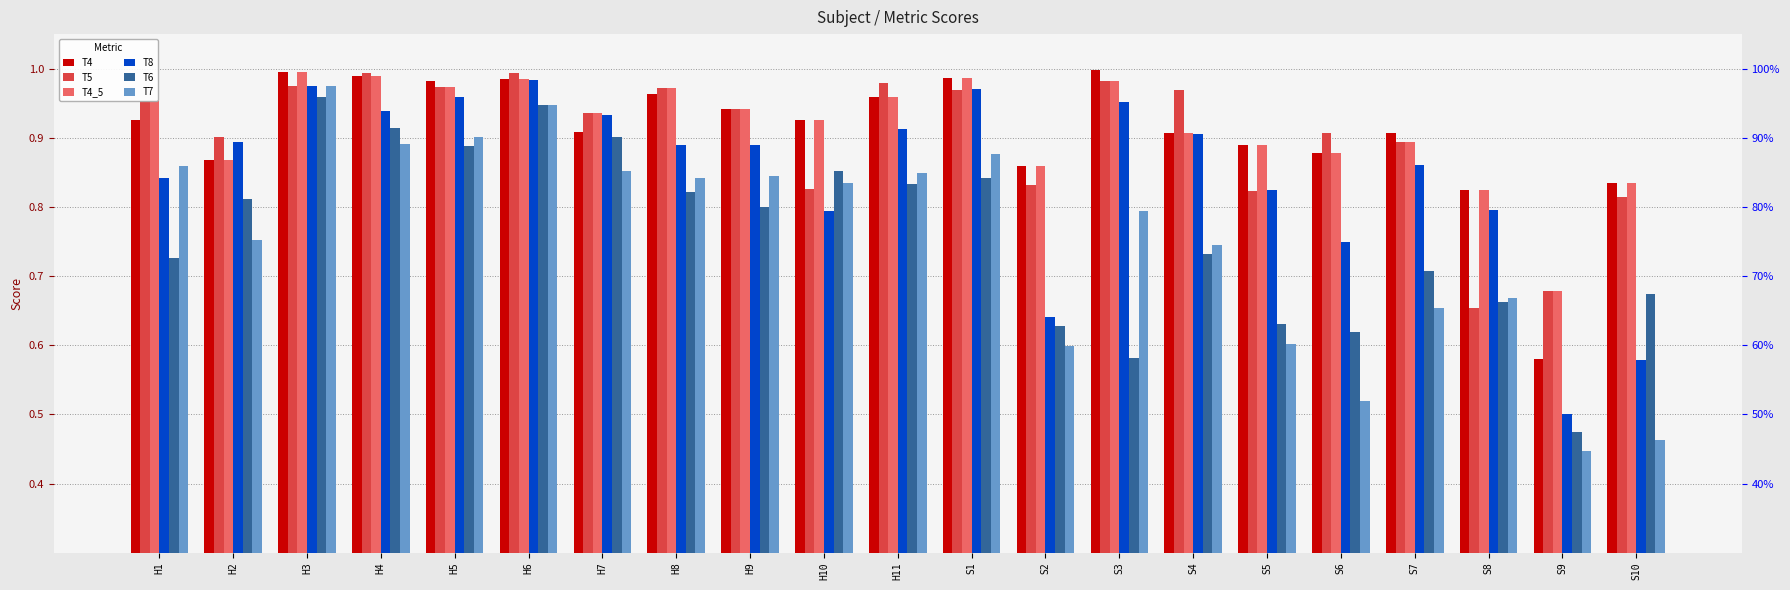

How many bars are there in each group?

6